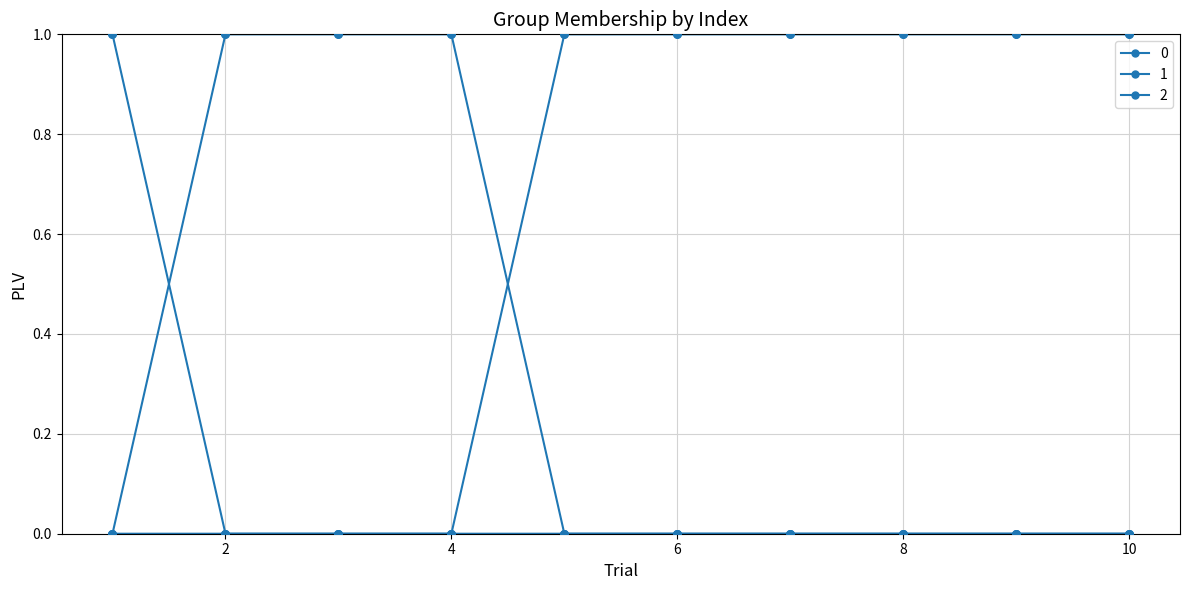

Count the number of data series in this chart.

3